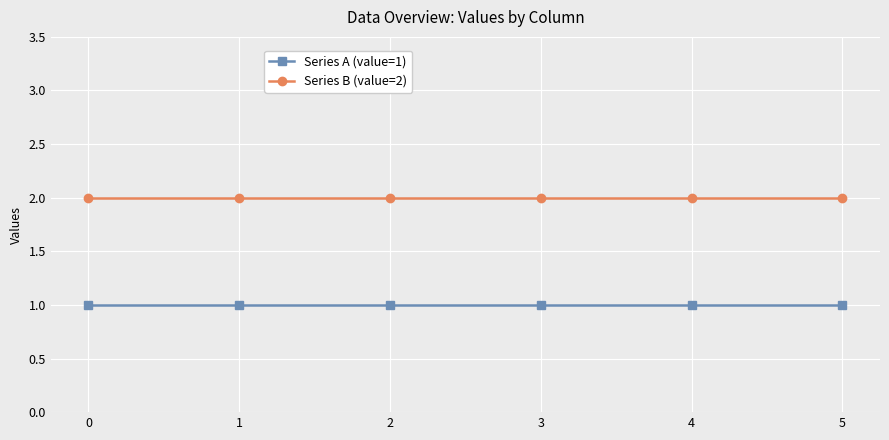

Rank the series by their average value, from lowest to highest.

Series A (value=1), Series B (value=2)